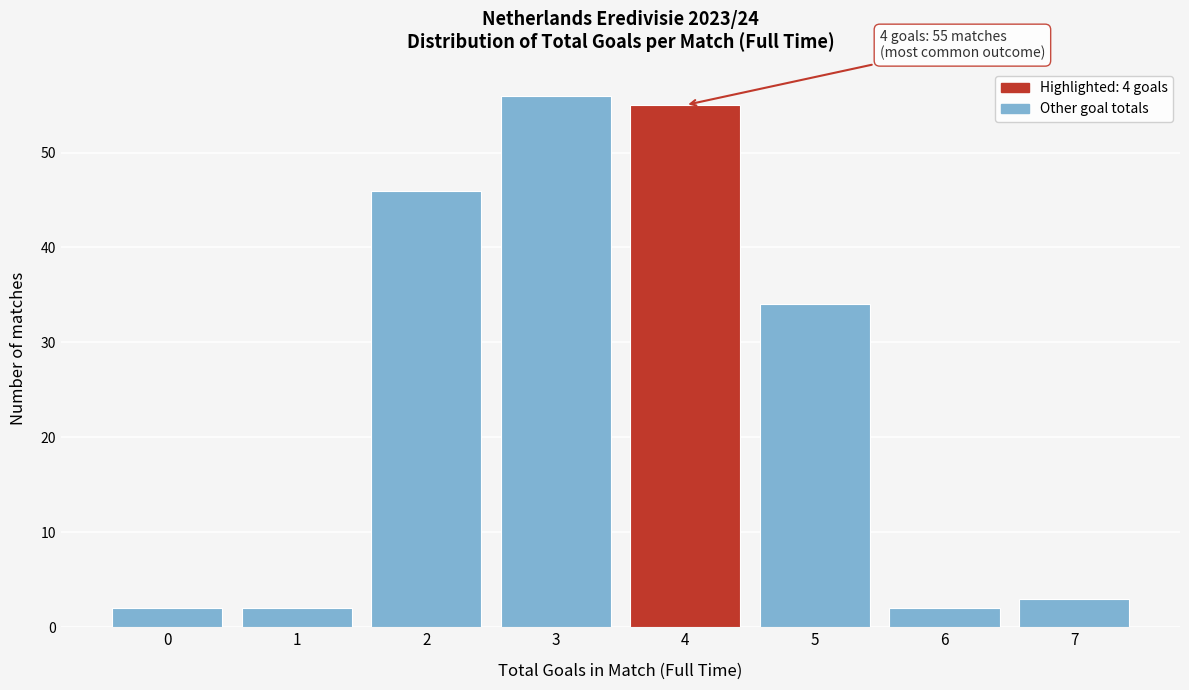

Reading left to right, what are all the values shown in this chart?

0=2	1=2	2=46	3=56	4=55	5=34	6=2	7=3